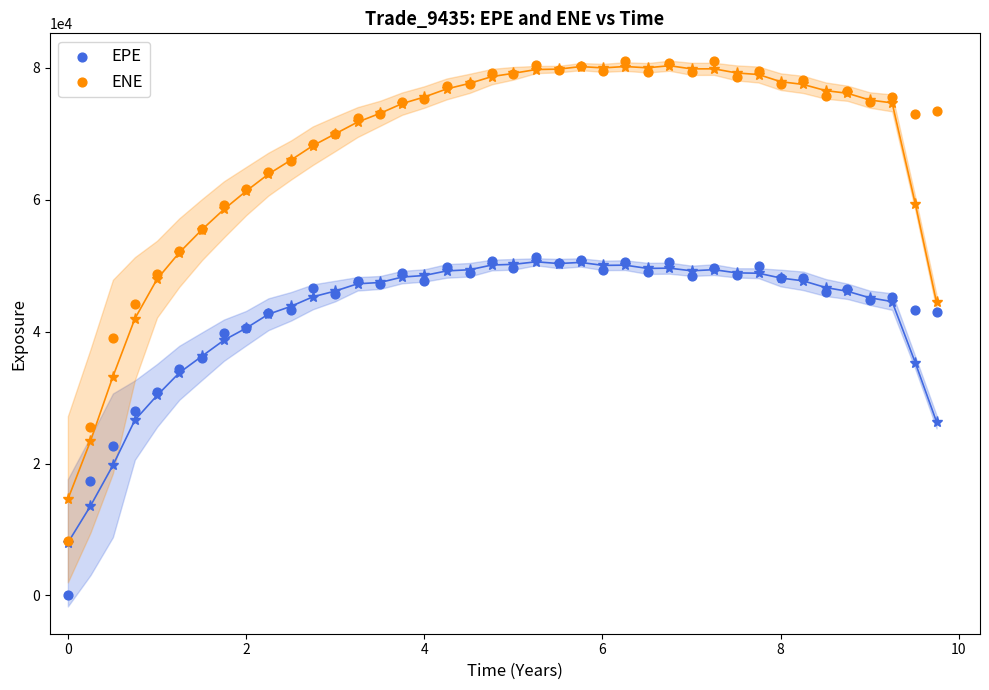

Which series has the widest spread of Y values?

ENE